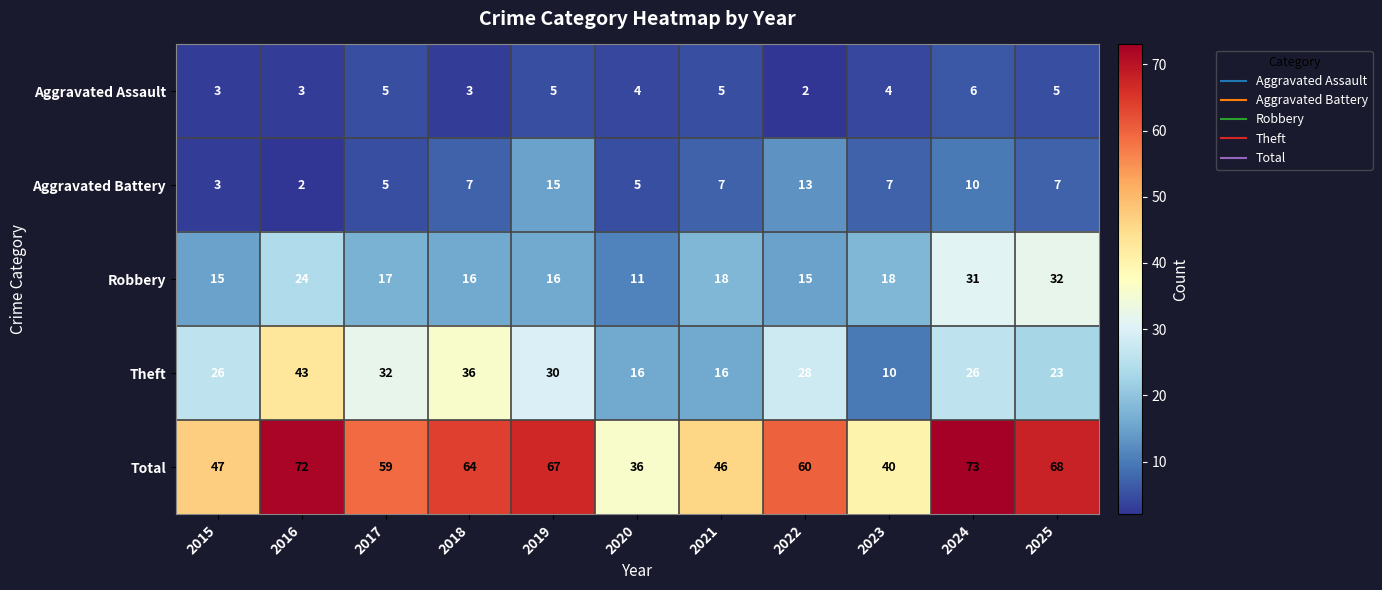

The Aggravated Assault series shows 5 at 2021. True or false?

True